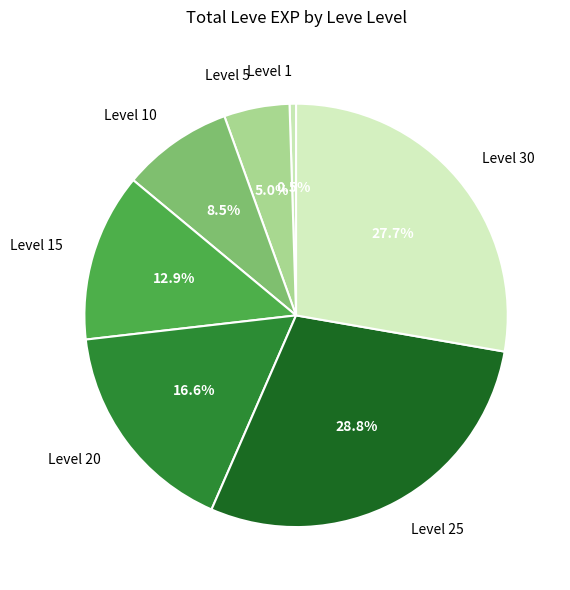

Does Level 15 account for over 50% of the chart?

No